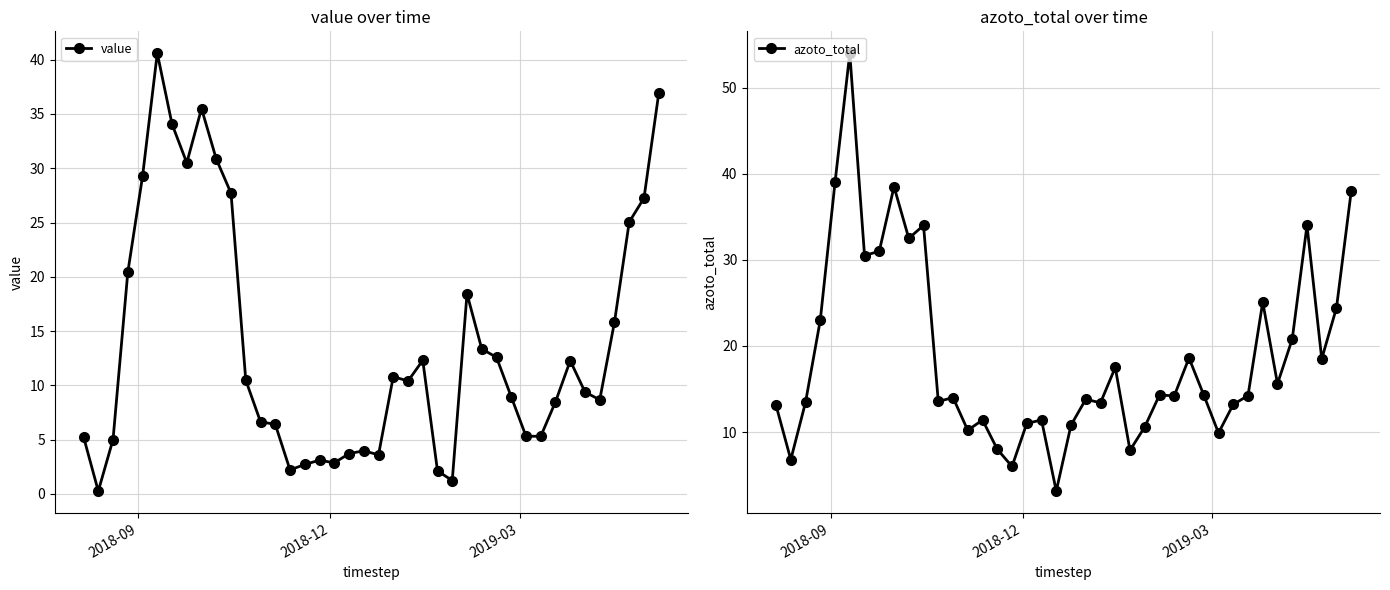

Is this an area chart (filled region under the line)?

No